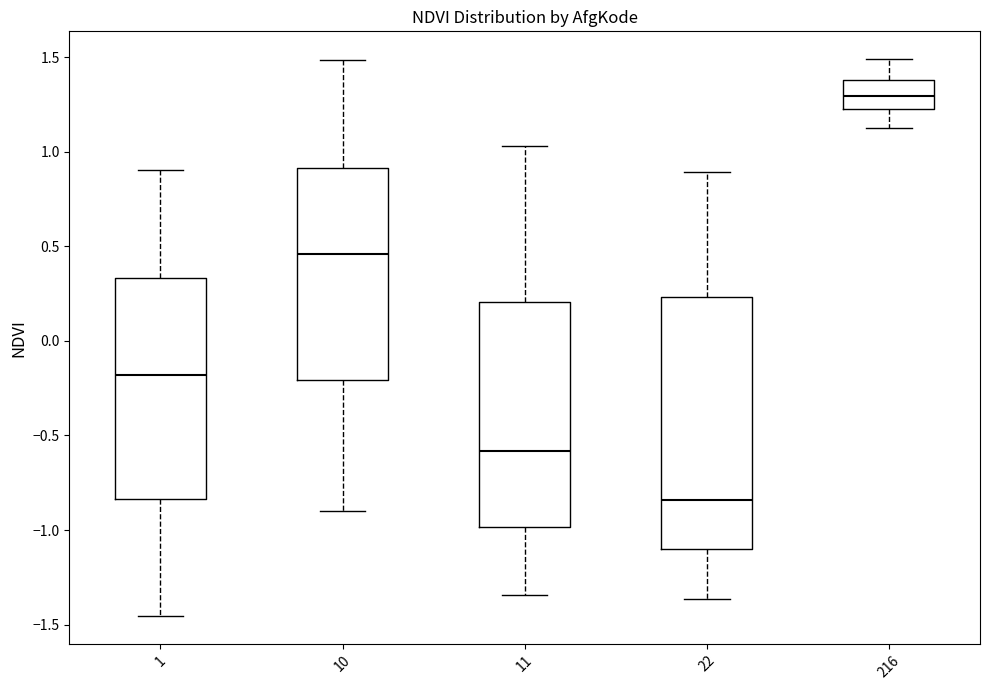

Where does the median line of the box at x = 10 sit on the y-axis? The values are not printed on the chart, so give them approximately, as read against the axis.

0.45